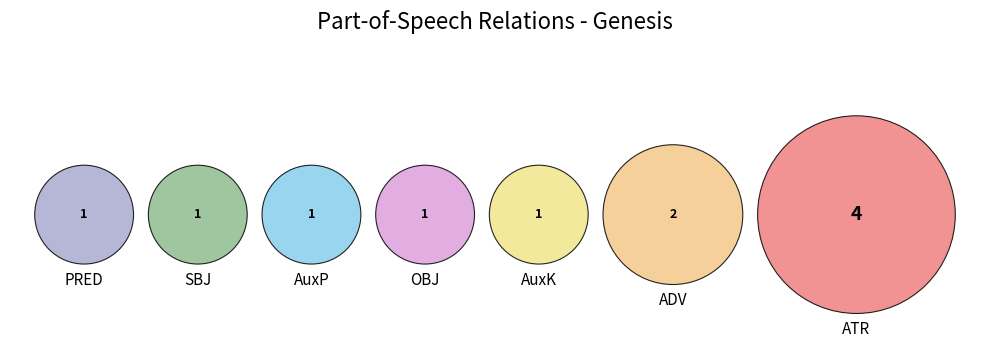

Rank the categories by value from highest to lowest.

ATR, ADV, PRED, SBJ, AuxP, OBJ, AuxK